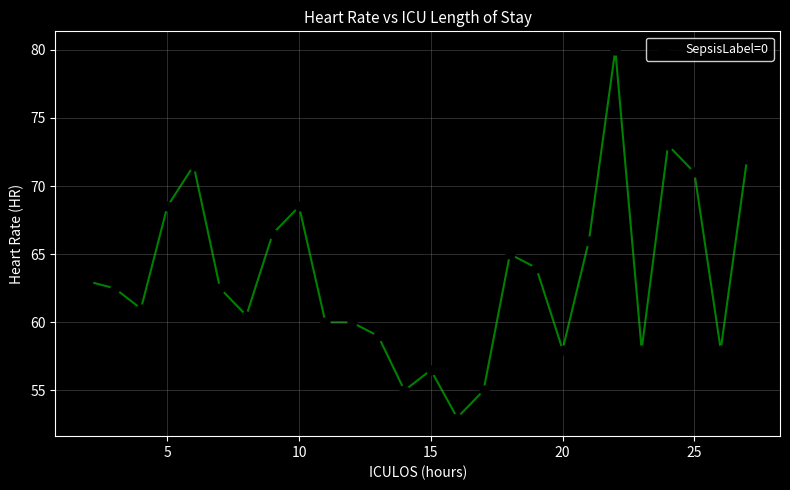

What is the range of X values (max minus min)?

25.0